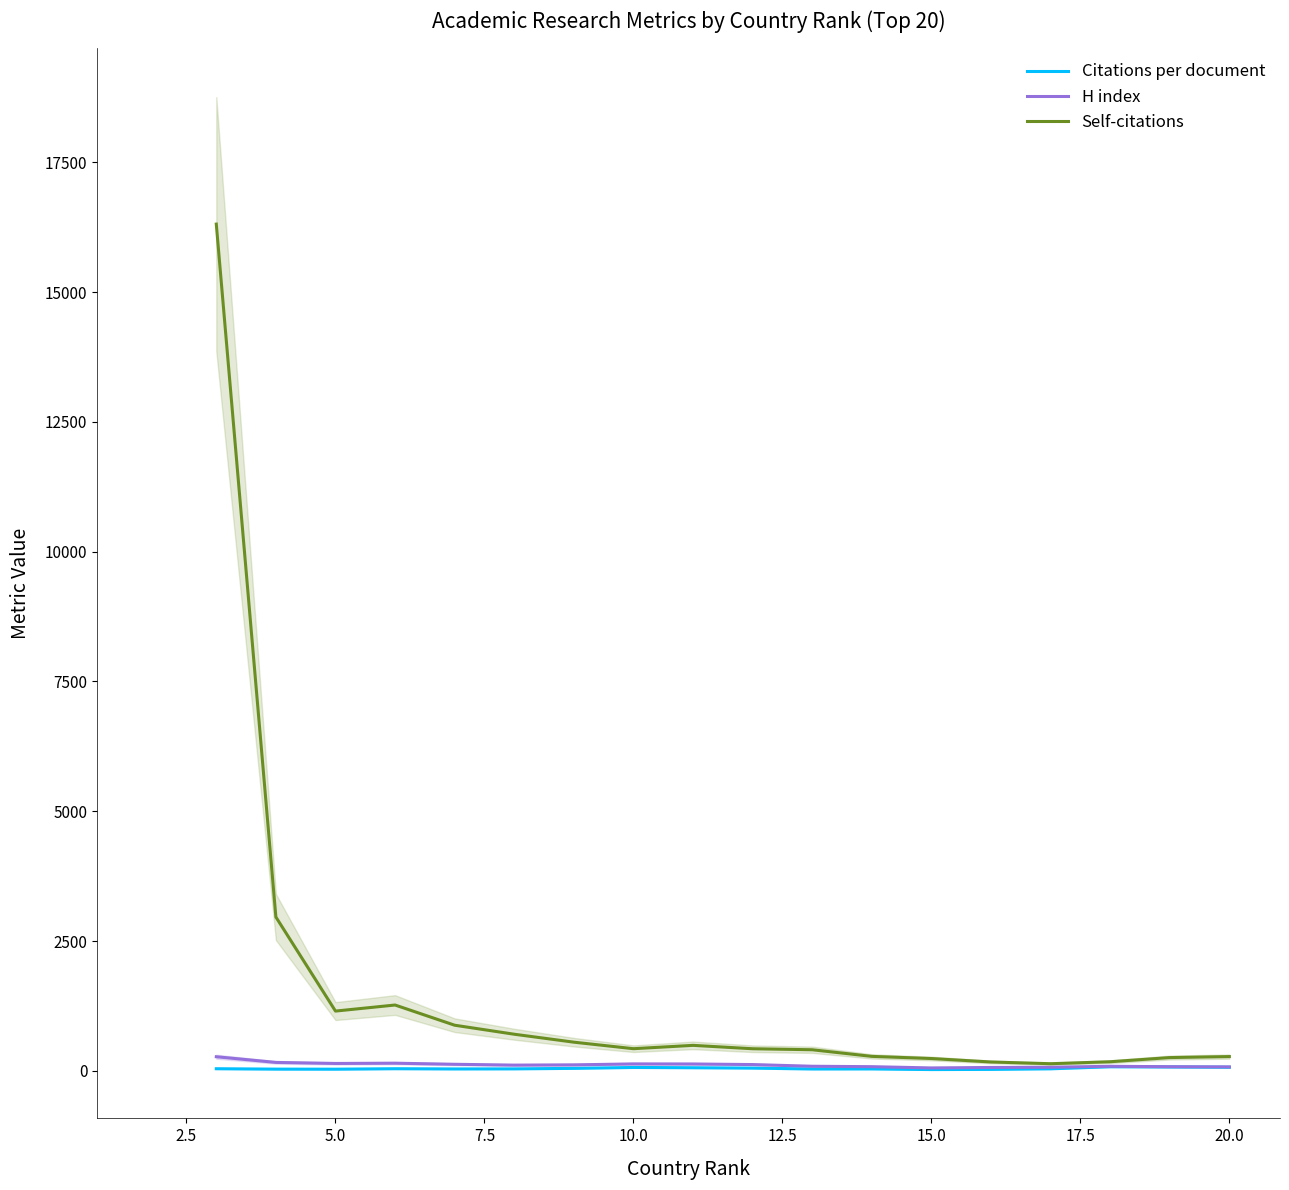

What is the value of the H index point at the 3rd from the left?

141.3